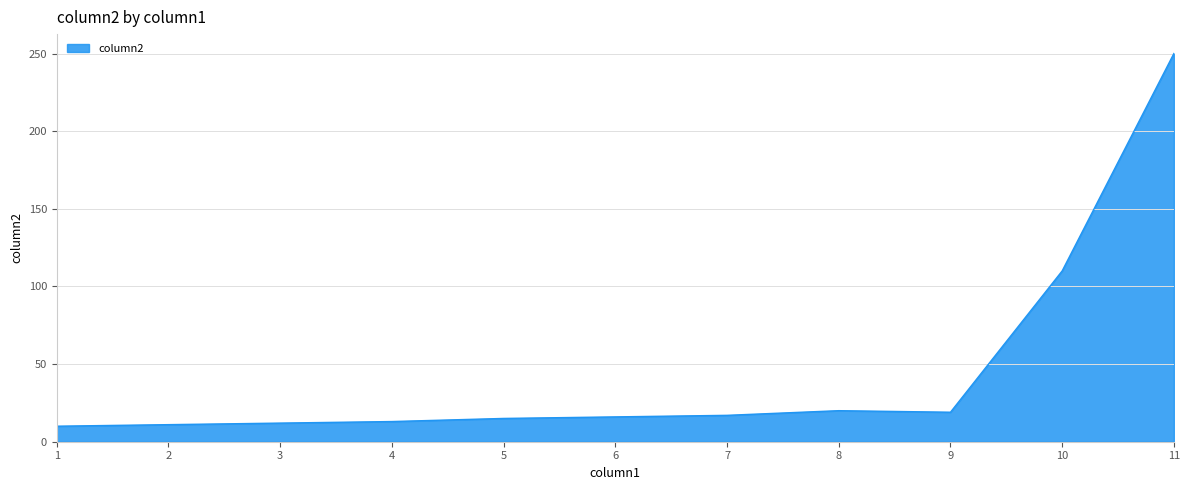

What is the greatest value displayed?

250